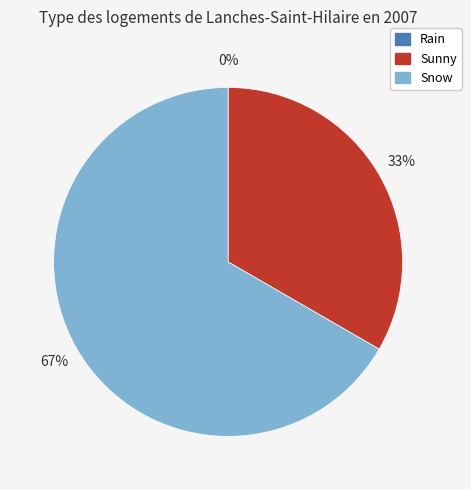

Approximately how many times larger is the value at Sunny compared to Snow?

0.5